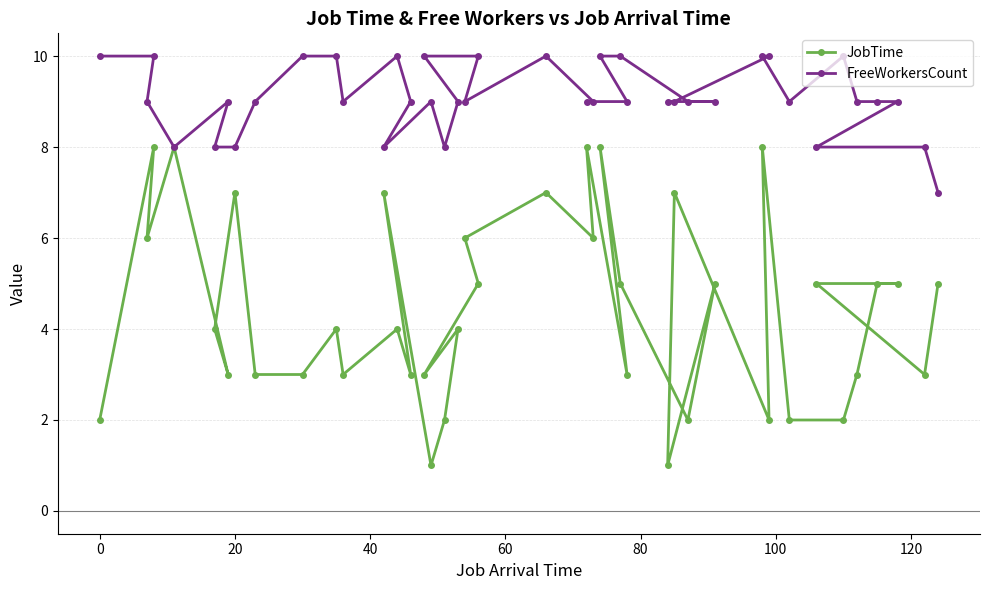

What is the greatest value displayed?

10